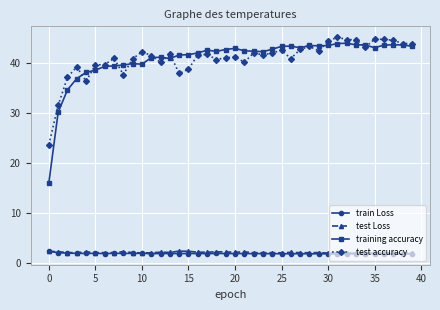

Which series has the widest spread of values?

training accuracy